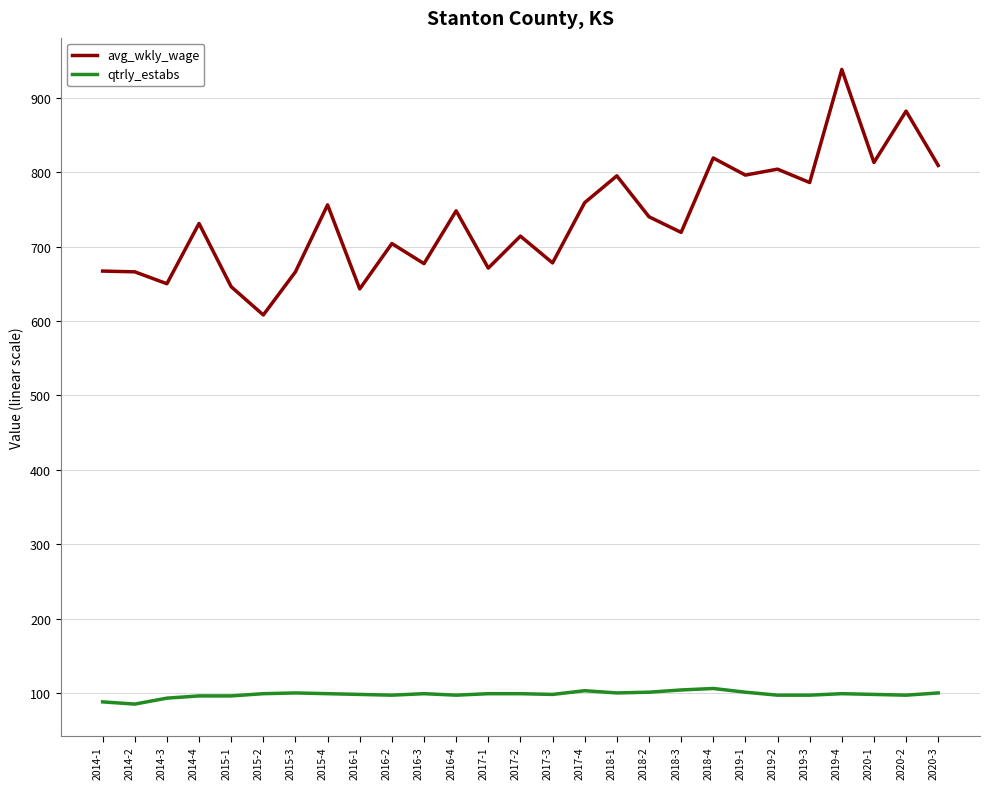

Which series has the largest total across all categories?

avg_wkly_wage